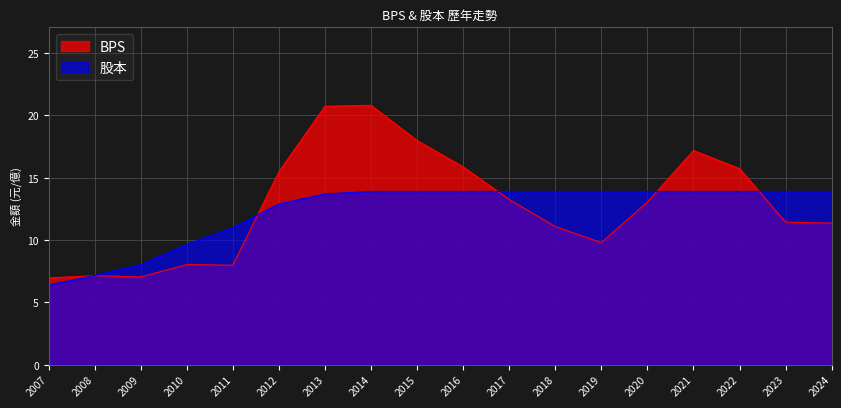

Rank the categories by BPS value from lowest to highest.

2007, 2009, 2008, 2011, 2010, 2019, 2018, 2024, 2023, 2020, 2017, 2012, 2022, 2016, 2021, 2015, 2013, 2014